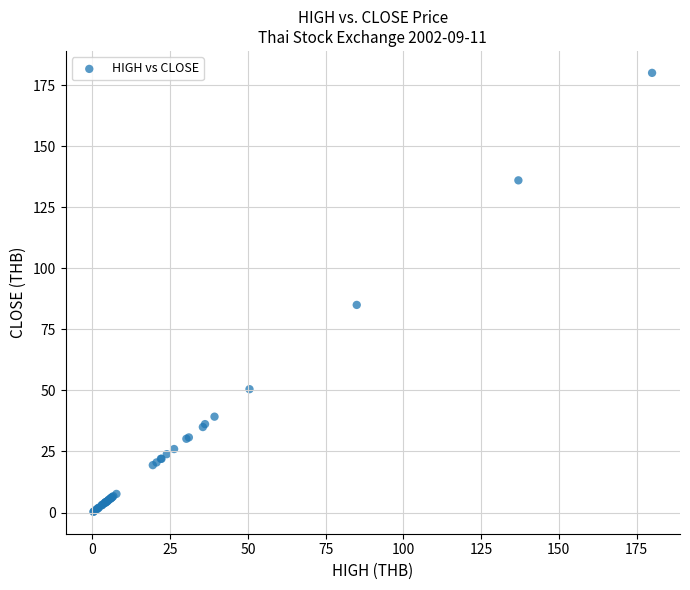

What Y value in the scatter plot is closest to 90?

85.0